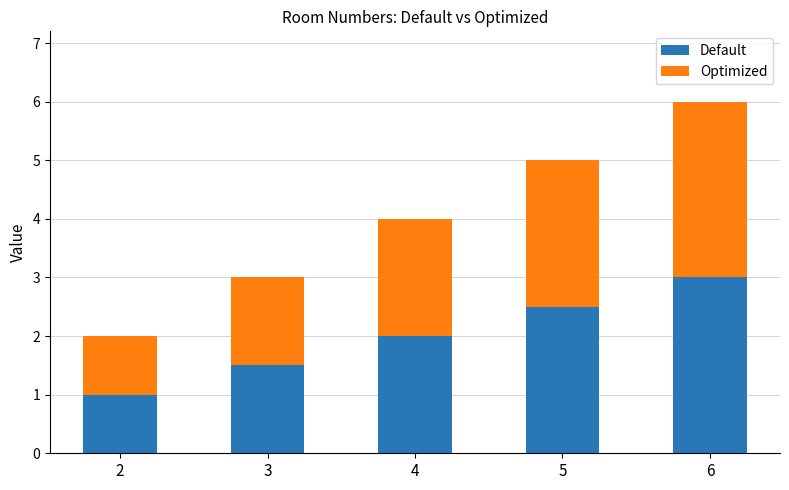

Does the chart contain any negative values?

No